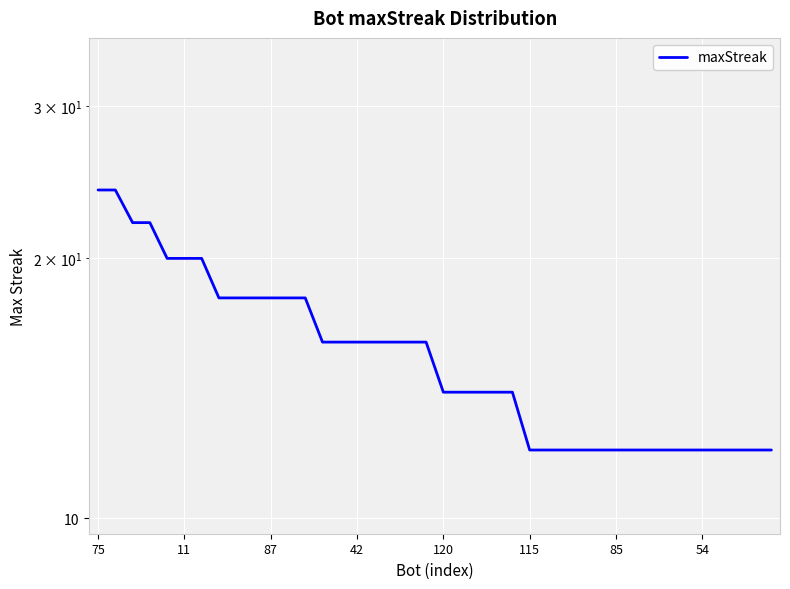

What is the label of the 19th point from the left?

18